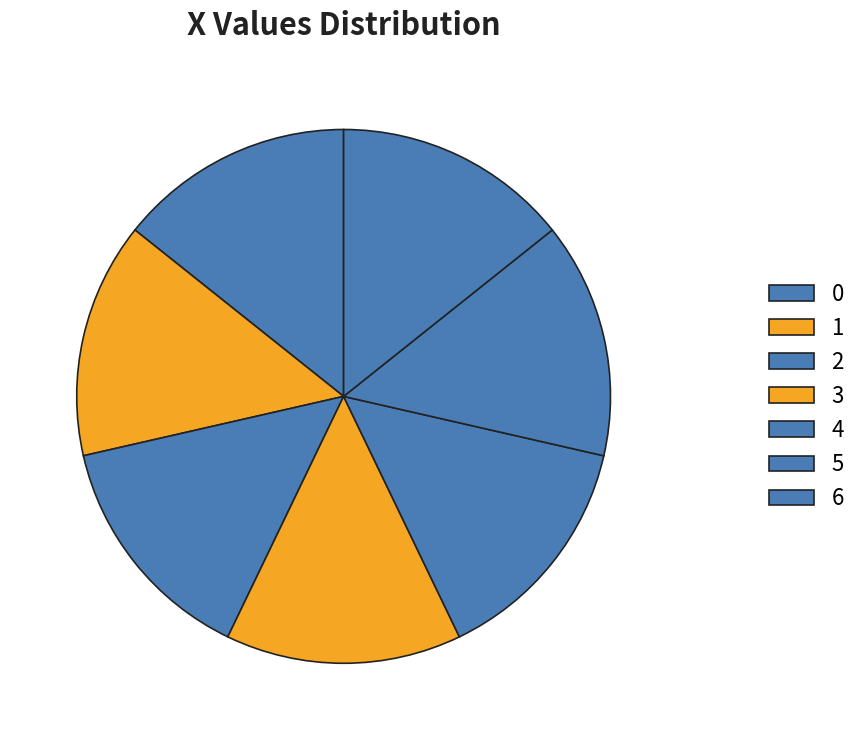

Rank the categories by value from lowest to highest.

2, 4, 1, 0, 3, 5, 6